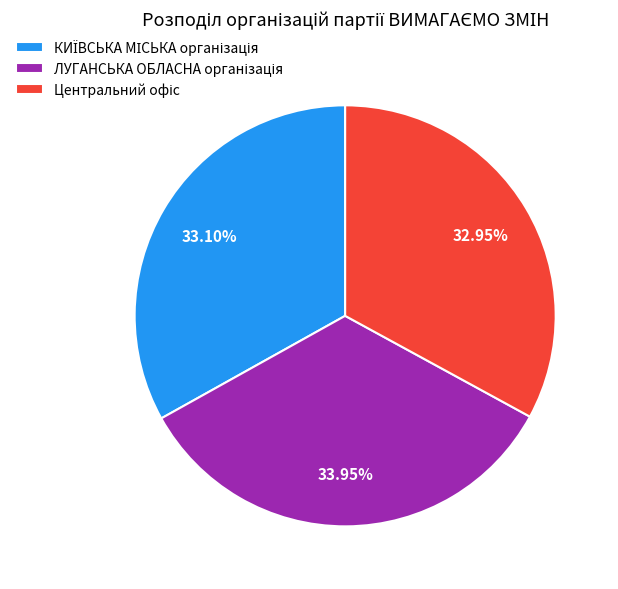

How many slices are in this pie chart?

3